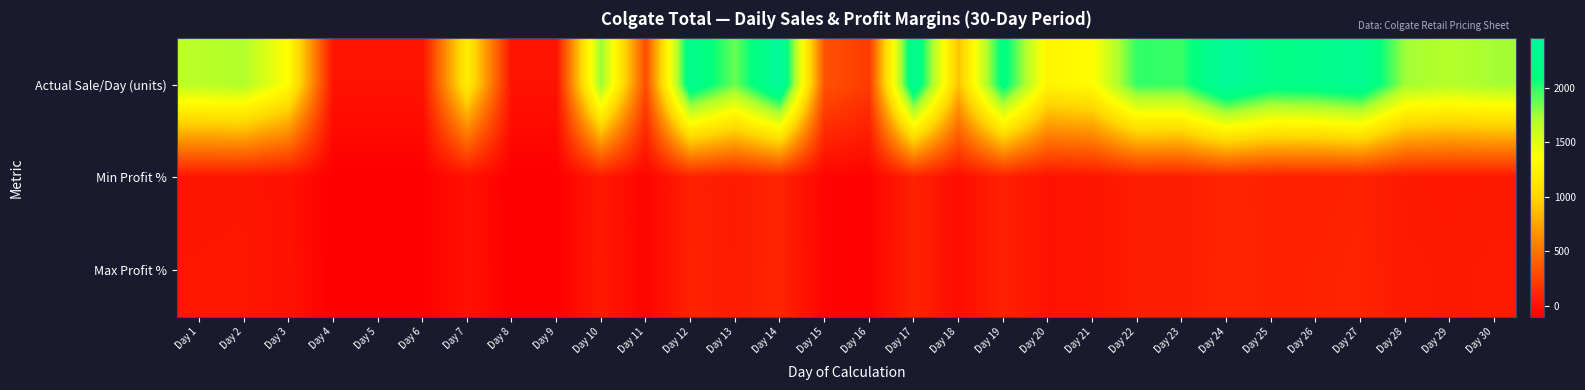

Reading left to right, list all the values displayed in this chart.

Actual Sale/Day (units): Day 1=1667.0	Day 2=1700.0	Day 3=1345.0	Day 4=0.0	Day 5=0.0	Day 6=0.0	Day 7=1200.0	Day 8=0.0	Day 9=0.0	Day 10=1775.0	Day 11=300.0	Day 12=2280.0	Day 13=1872.0	Day 14=2456.0	Day 15=340.0	Day 16=210.0	Day 17=2345.0	Day 18=890.0	Day 19=2170.0	Day 20=1267.0	Day 21=1346.0	Day 22=1987.0	Day 23=1972.0	Day 24=2456.0	Day 25=2210.0	Day 26=2235.0	Day 27=2340.0	Day 28=1754.0	Day 29=1686.0	Day 30=1743.0
Min Profit %: Day 1=10.3	Day 2=12.5	Day 3=-9.5	Day 4=-100.0	Day 5=-100.0	Day 6=-100.0	Day 7=-12.5	Day 8=-100.0	Day 9=-100.0	Day 10=35.3	Day 11=-77.1	Day 12=73.8	Day 13=42.7	Day 14=87.3	Day 15=-74.1	Day 16=-83.8	Day 17=81.4	Day 18=-30.1	Day 19=70.3	Day 20=-0.6	Day 21=5.6	Day 22=56.0	Day 23=54.8	Day 24=90.0	Day 25=71.0	Day 26=70.4	Day 27=75.8	Day 28=31.8	Day 29=26.7	Day 30=30.9
Max Profit %: Day 1=15.9	Day 2=18.2	Day 3=-6.5	Day 4=-100.0	Day 5=-100.0	Day 6=-100.0	Day 7=-9.9	Day 8=-100.0	Day 9=-100.0	Day 10=39.3	Day 11=-76.5	Day 12=79.0	Day 13=46.9	Day 14=92.8	Day 15=-73.3	Day 16=-83.5	Day 17=84.1	Day 18=-30.1	Day 19=70.3	Day 20=-0.6	Day 21=5.6	Day 22=56.0	Day 23=54.8	Day 24=92.8	Day 25=73.5	Day 26=75.4	Day 27=83.7	Day 28=37.7	Day 29=32.3	Day 30=36.8